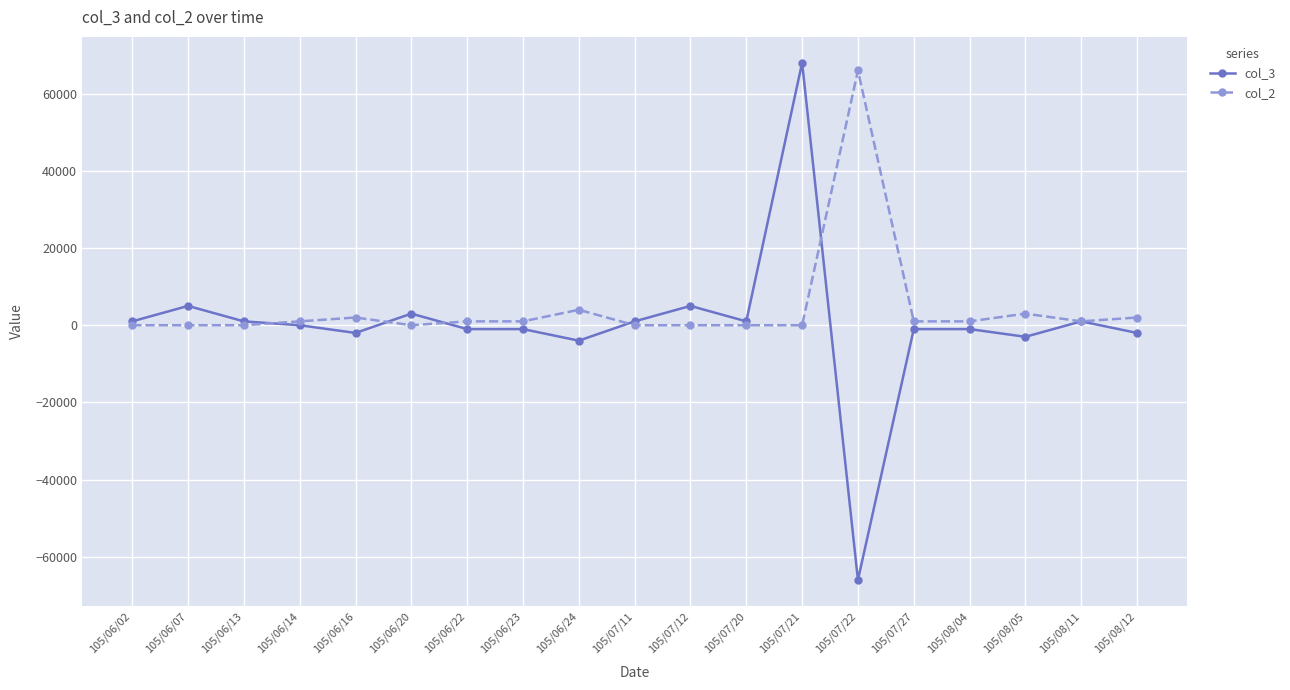

At which category does the chart reach its peak across all series?

105/07/21